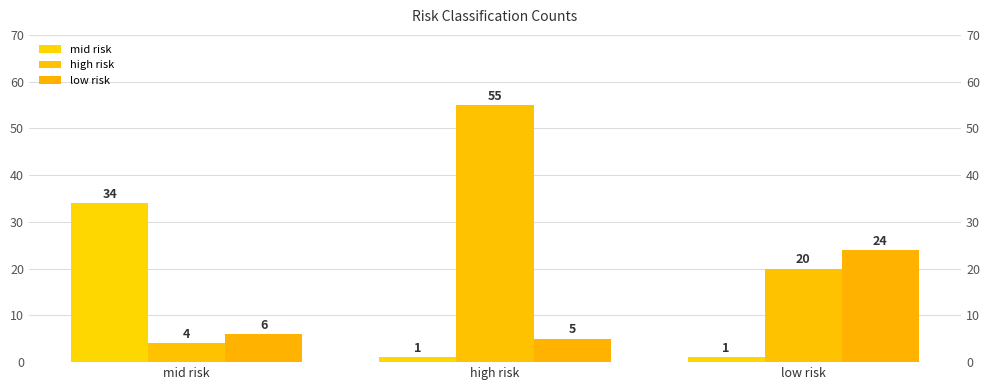

Reading left to right, what are all the values shown in this chart?

mid risk: 34	1	1
high risk: 4	55	20
low risk: 6	5	24